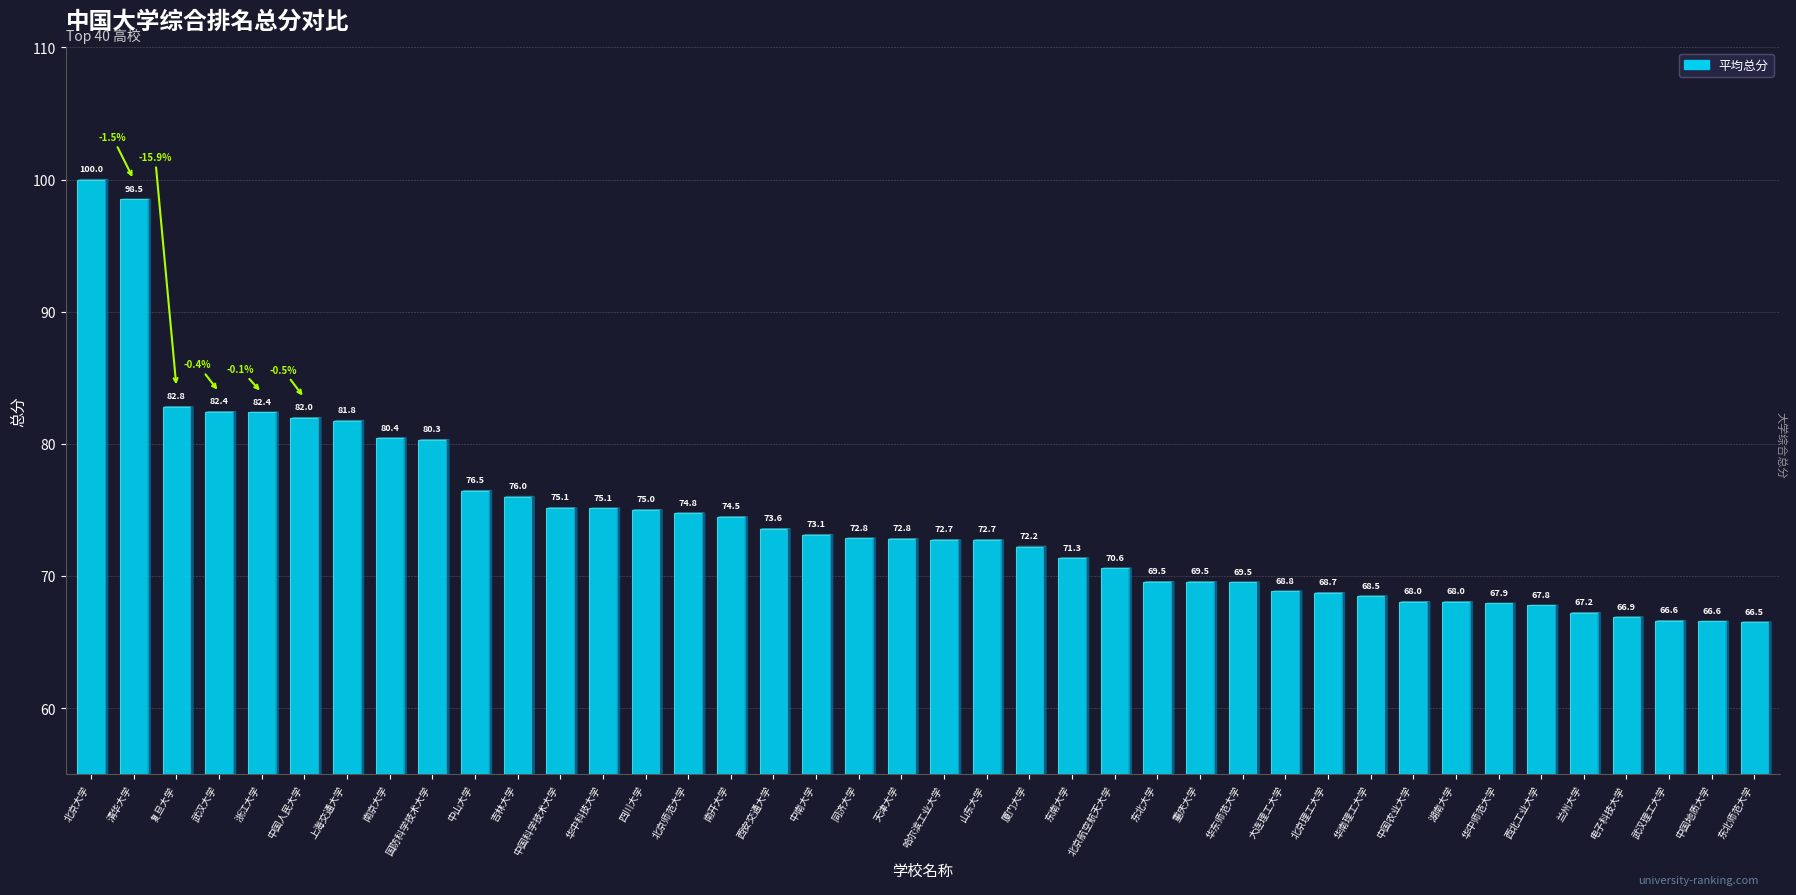

What position from the left is 中国农业大学?

32